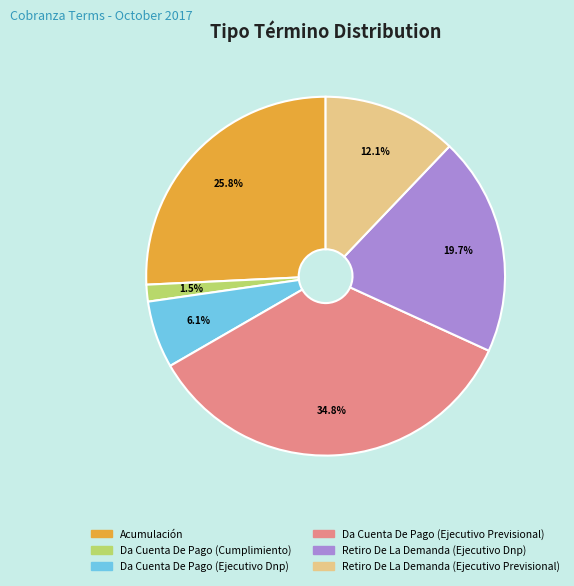

What is the total percentage of Da Cuenta De Pago (Cumplimiento) and Retiro De La Demanda (Ejecutivo Dnp)?

21.2%